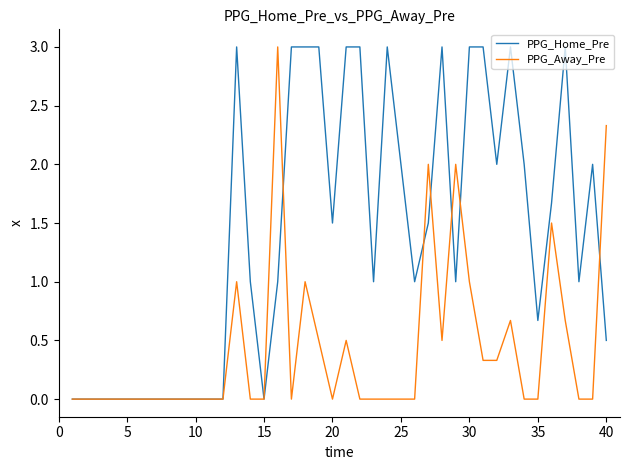

What is the highest value of the PPG_Away_Pre series?

3.0